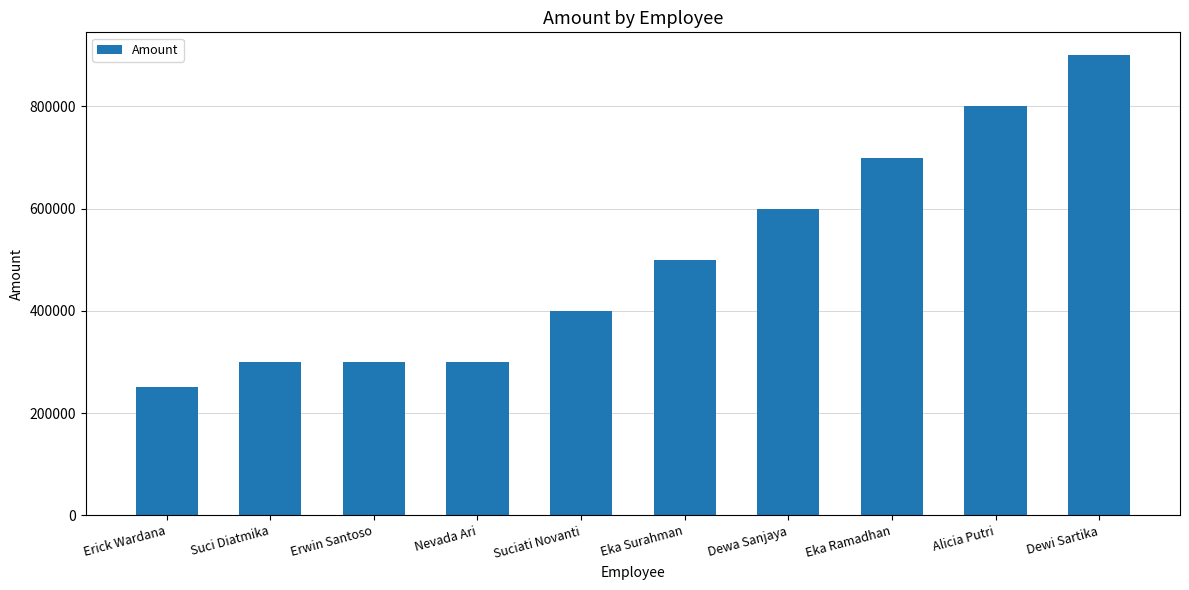

Which category has the highest value across all series?

Dewi Sartika